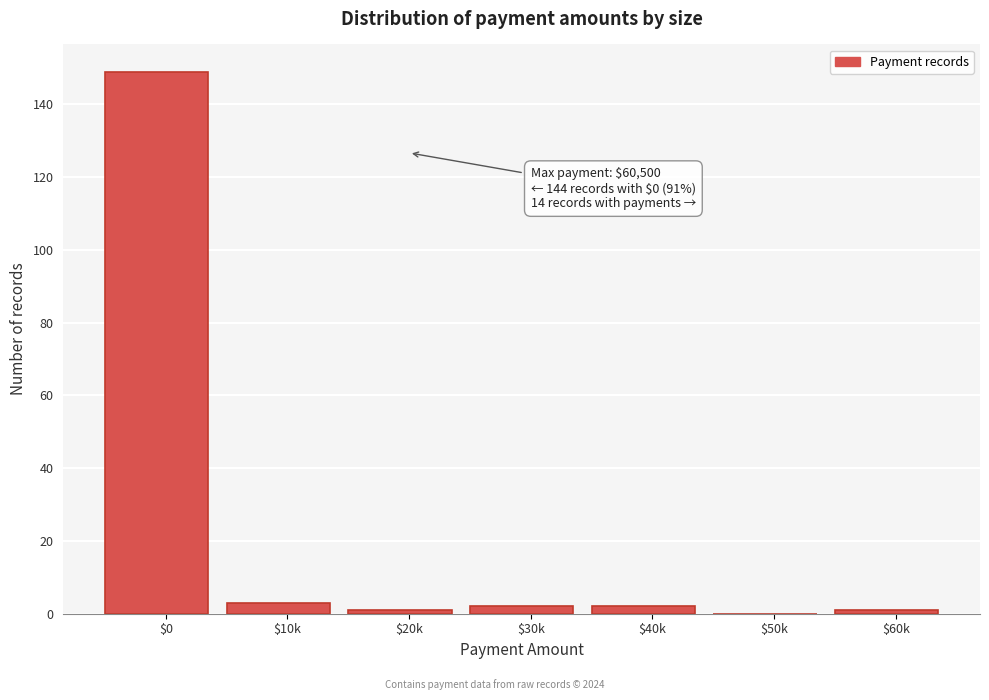

What is the greatest value displayed?

149